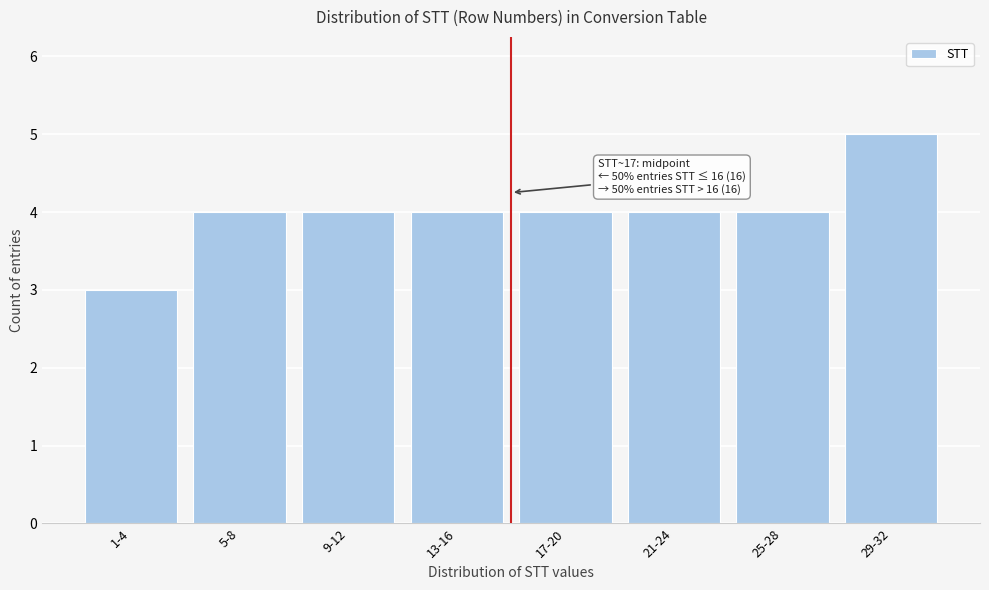

Reading left to right, transcribe all the data shown in this chart.

1-4=3	5-8=4	9-12=4	13-16=4	17-20=4	21-24=4	25-28=4	29-32=5